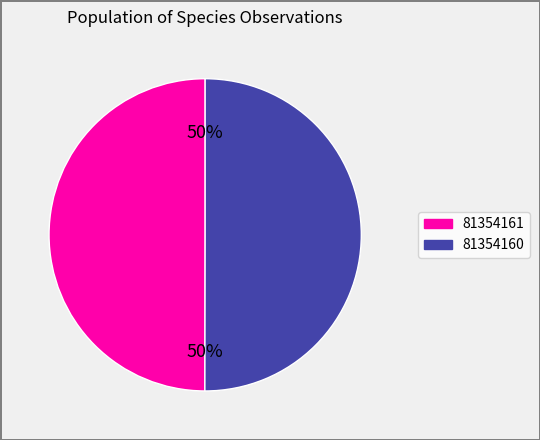

Count the number of slices in the pie.

2